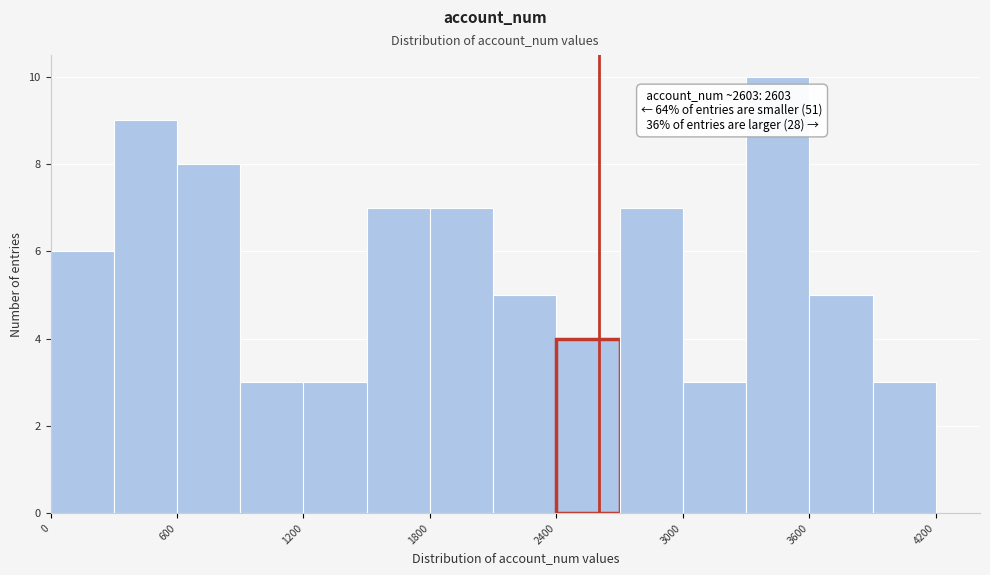

Around what value on the x-axis is the tallest bar? Give the approximate position of its centre, as read against the axis.

3500